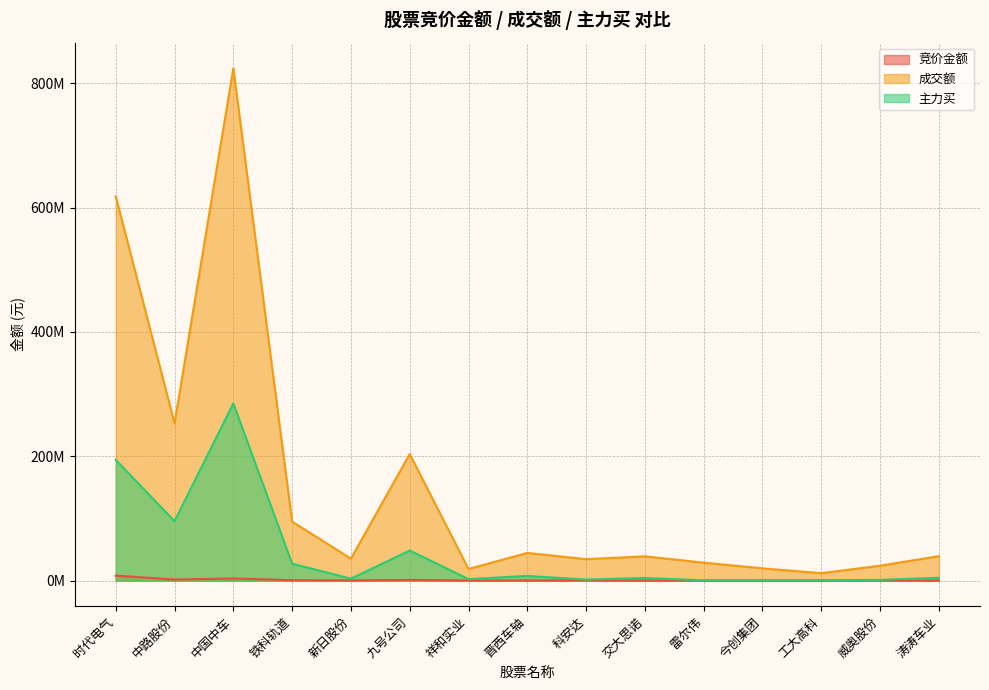

Is it true that 主力买 equals 27168298 at 铁科轨道?

True